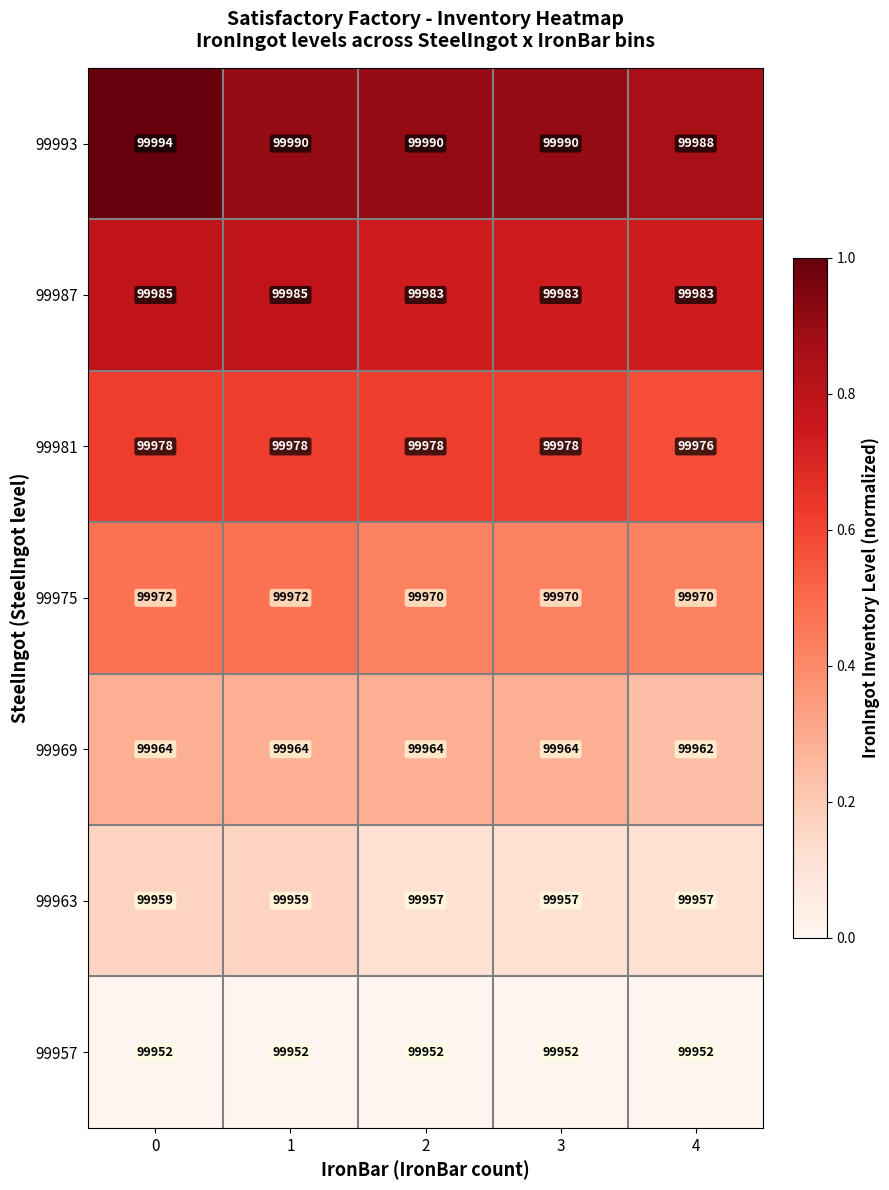

Is it true that 99975 equals 99972 at 1?

True